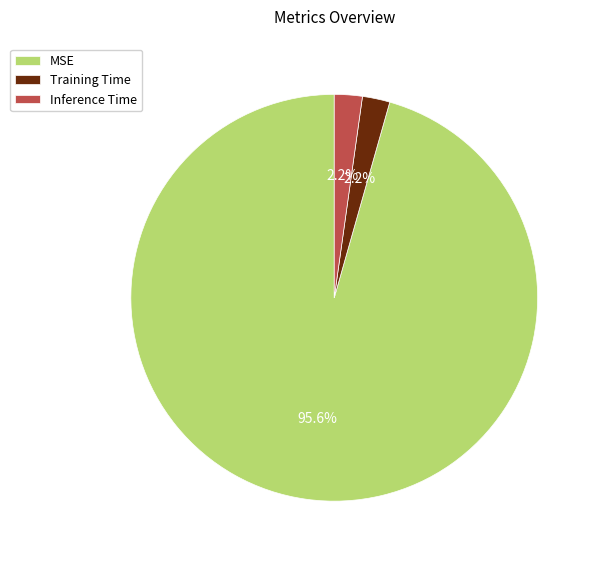

To the nearest percent, what percentage of the pie is Inference Time?

2%